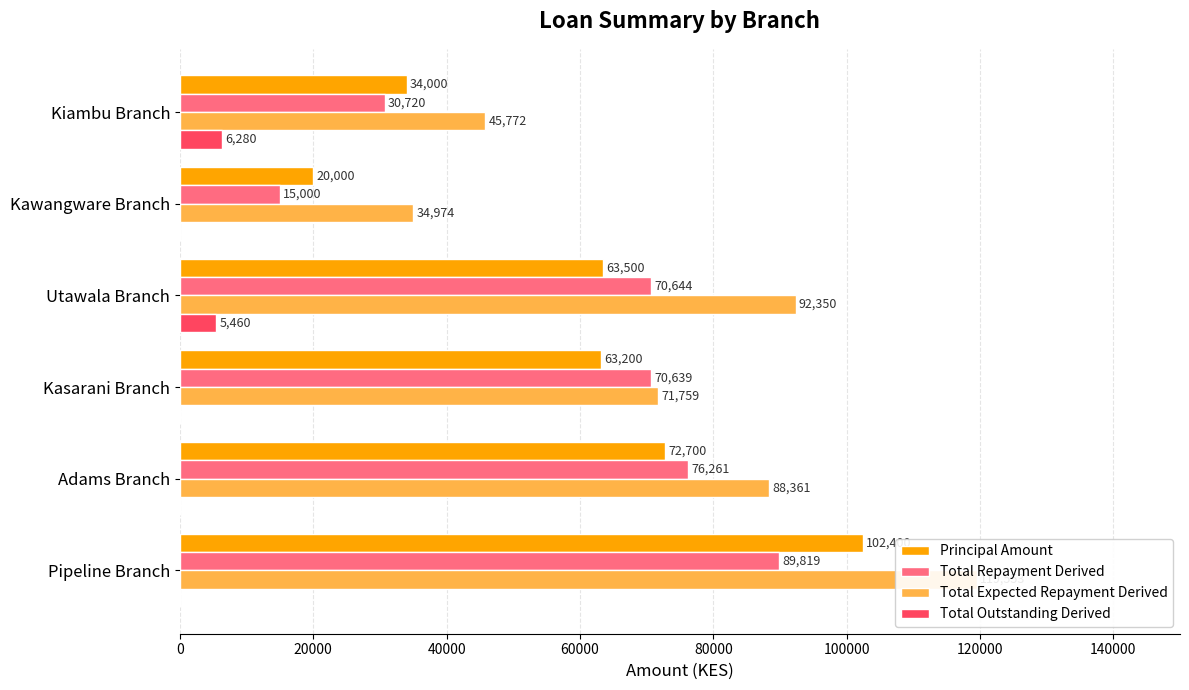

List the series in order of their peak value, lowest first.

Total Outstanding Derived, Total Repayment Derived, Principal Amount, Total Expected Repayment Derived